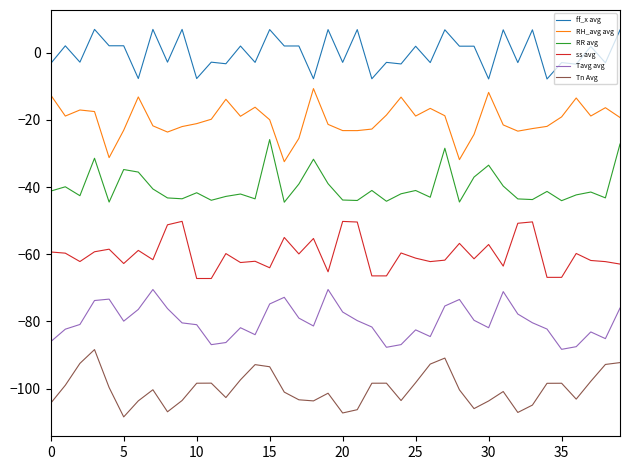

What are all the series names shown in the legend?

ff_x avg, RH_avg avg, RR avg, ss avg, Tavg avg, Tn Avg